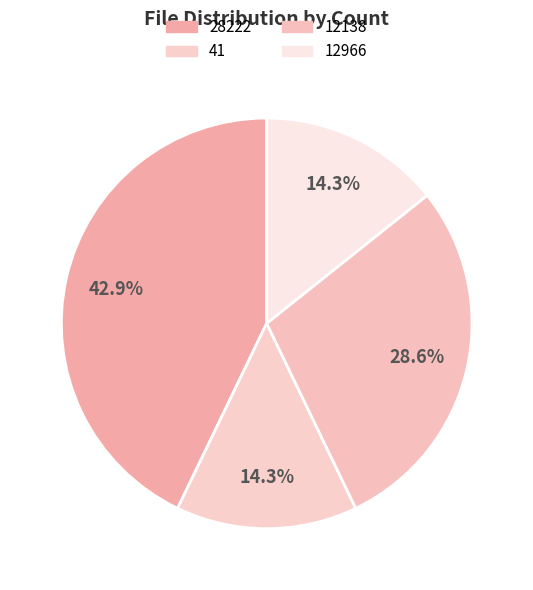

Does any single category account for the majority?

No